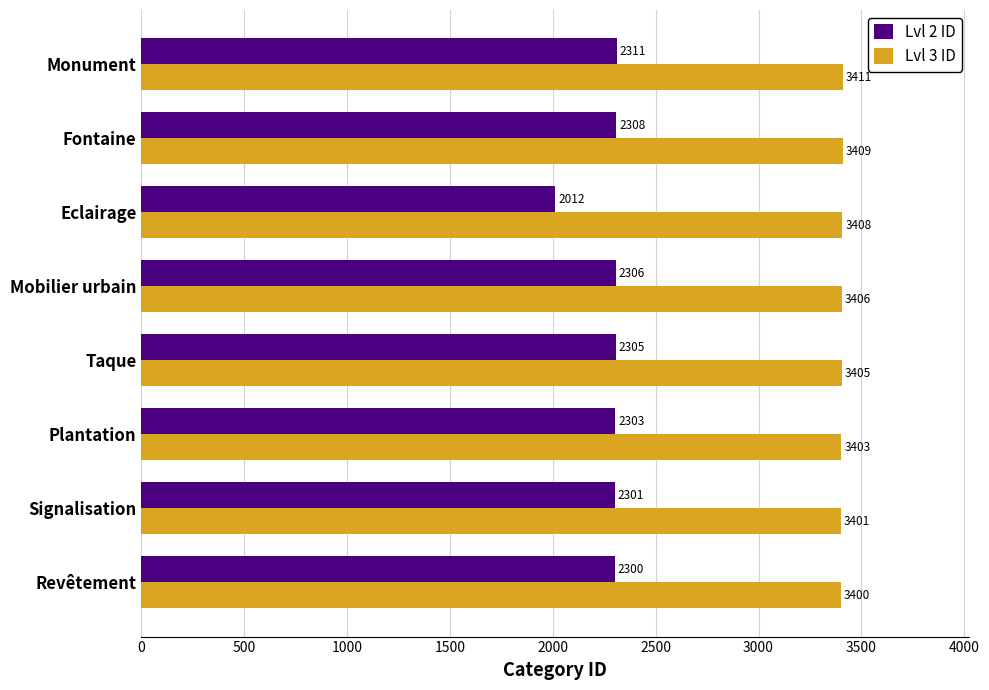

Rank the categories by Lvl 2 ID value from lowest to highest.

Eclairage, Revêtement, Signalisation, Plantation, Taque, Mobilier urbain, Fontaine, Monument